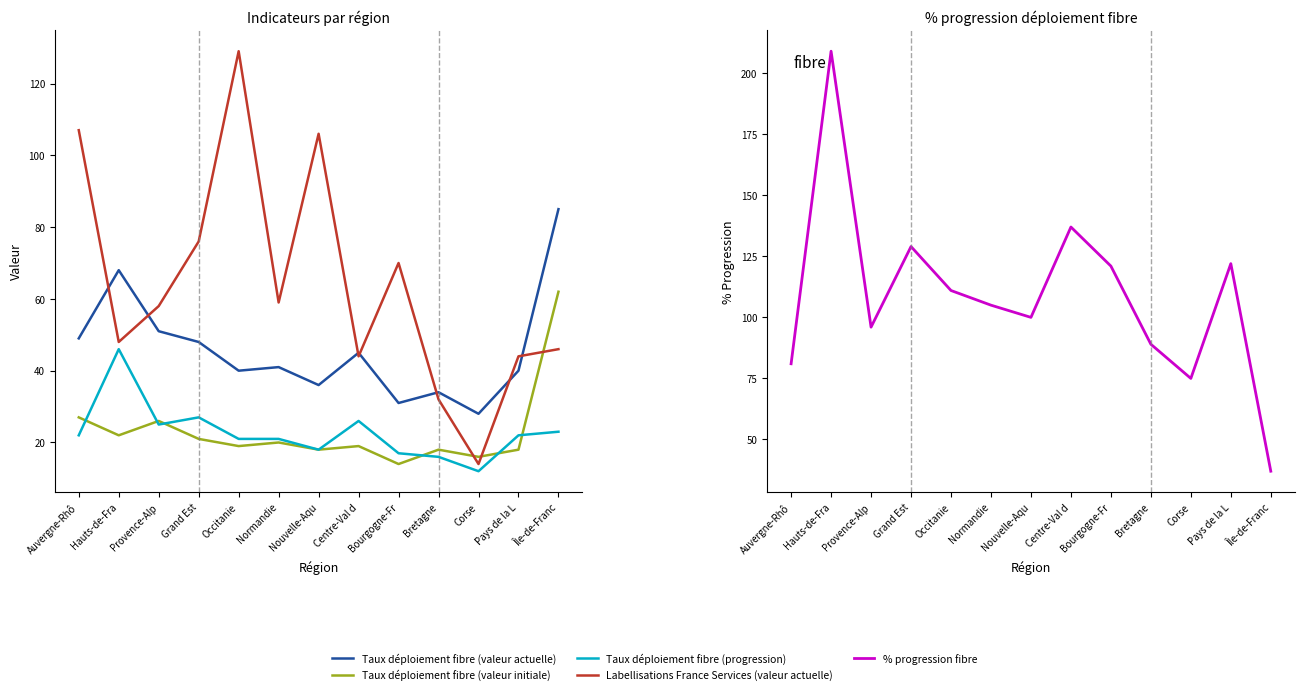

Where do Taux déploiement fibre (progression) and Taux déploiement fibre (valeur initiale) first cross each other?

Auvergne-Rhô and Hauts-de-Fra